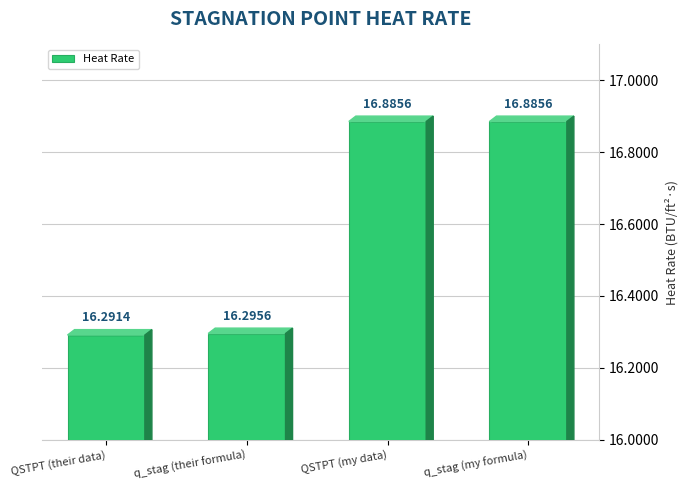

How many data points does each series have?

4